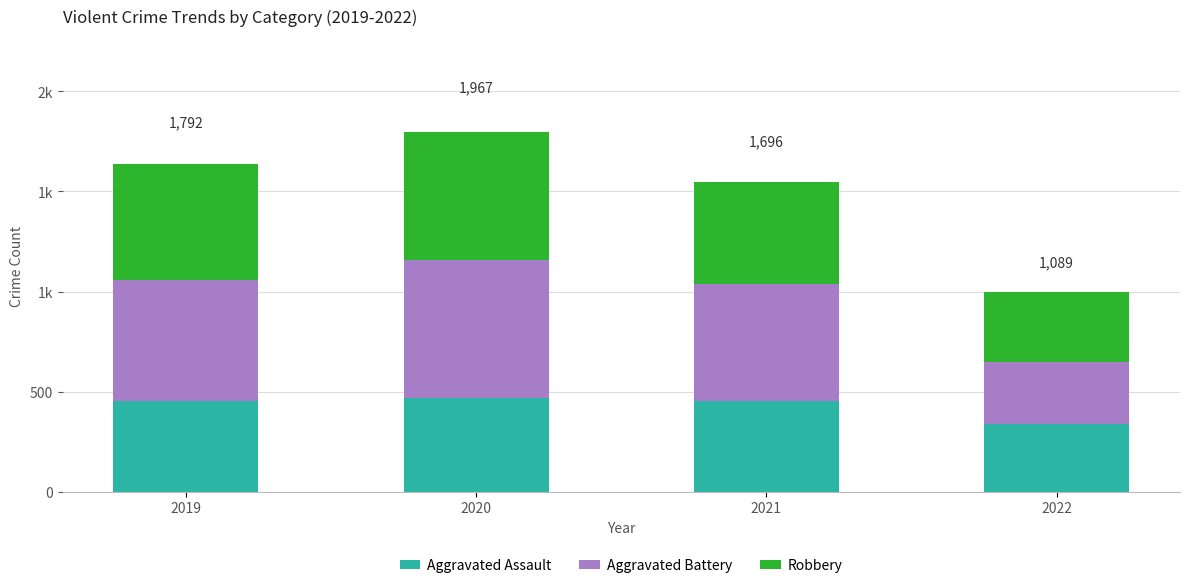

What is the sum of all Aggravated Battery values?

2193